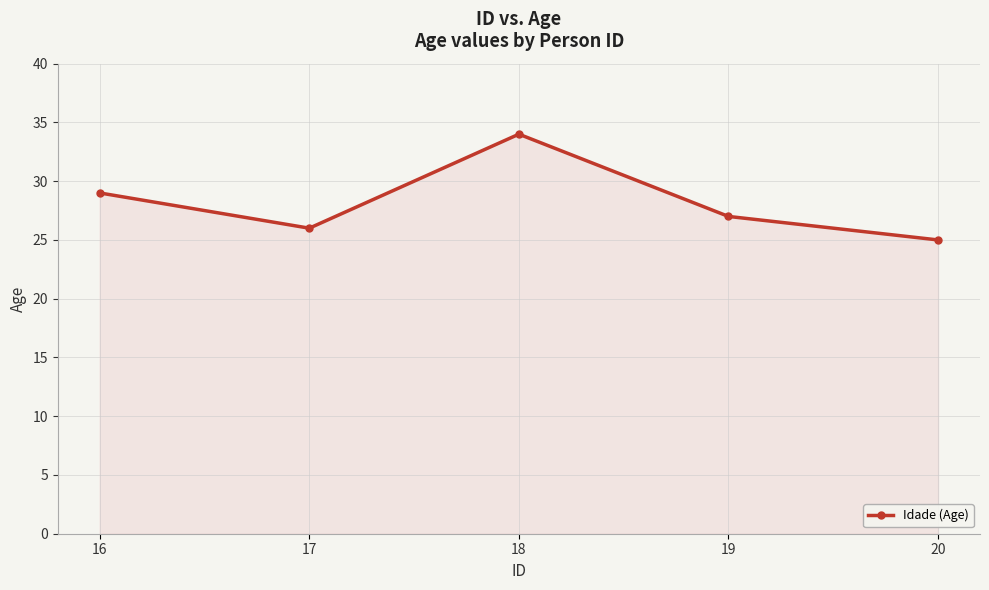

Which category has the highest value across all series?

18